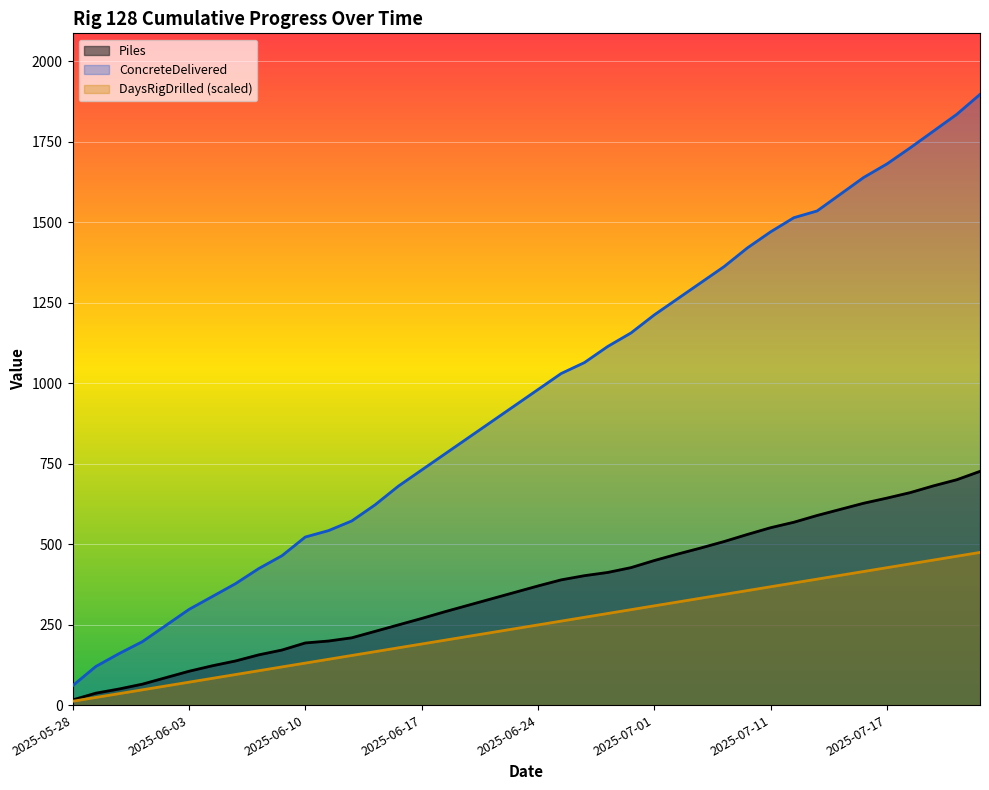

Which category has the lowest value in the DaysRigDrilled series?

2025-05-28